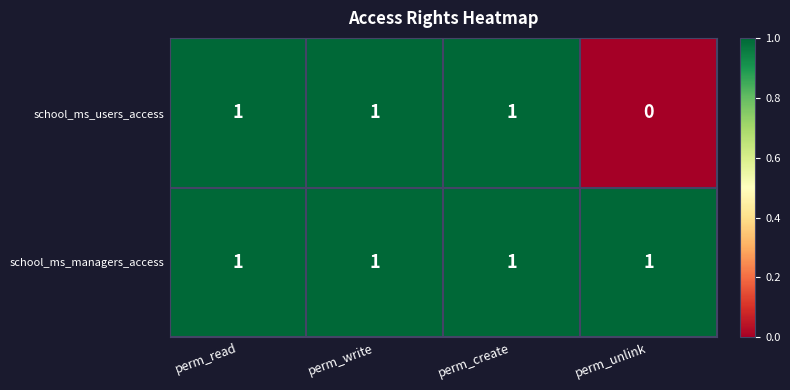

Where is school_ms_users_access nearest to the value 0?

perm_unlink